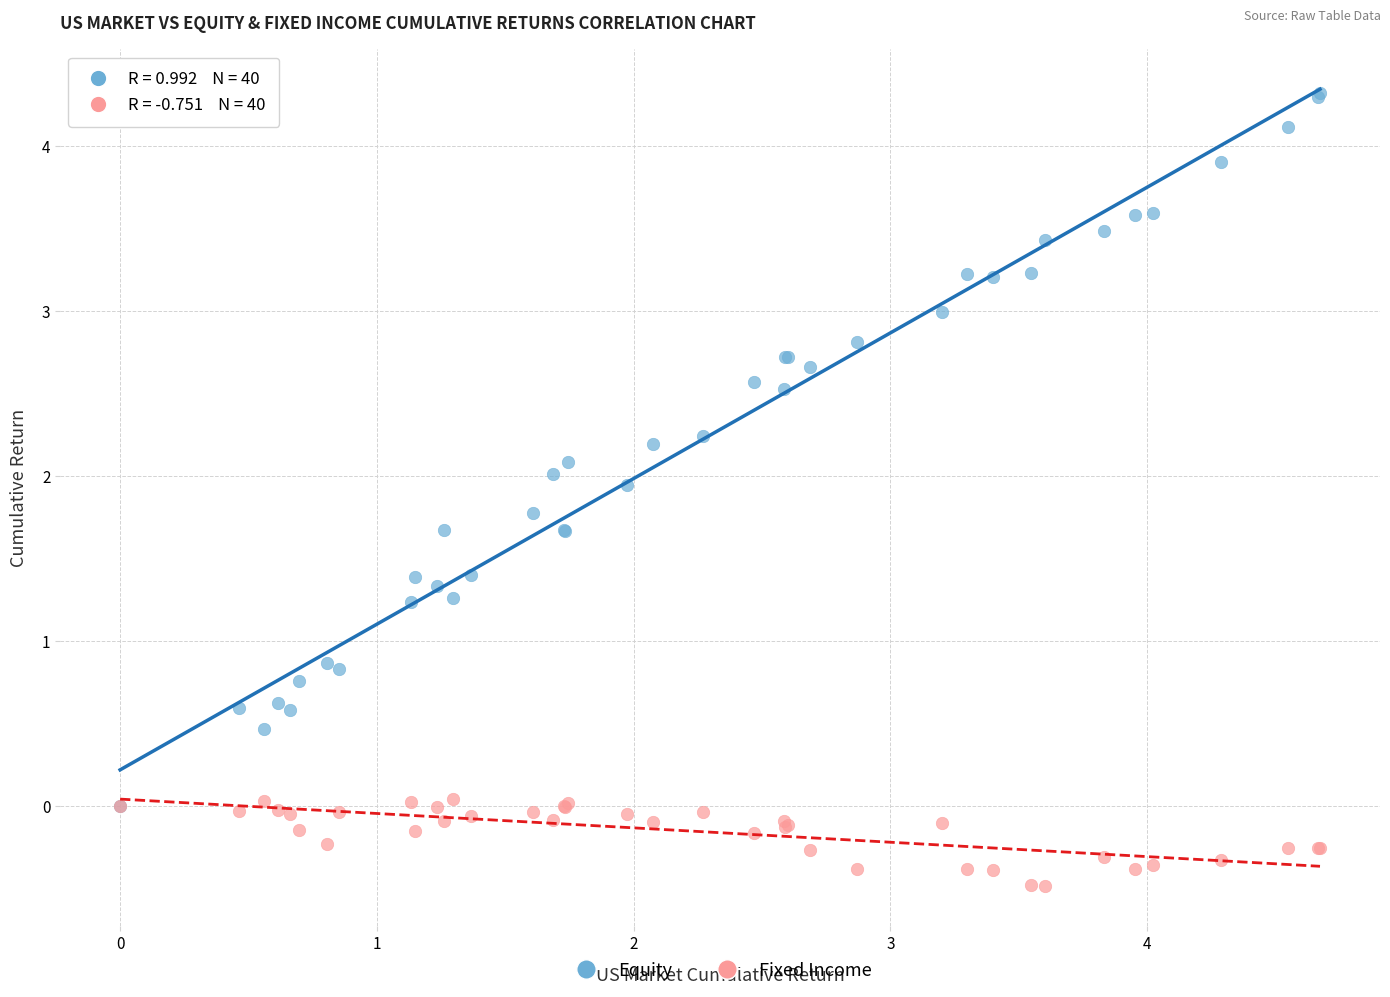

Which series has the largest Y range (max minus min)?

Equity